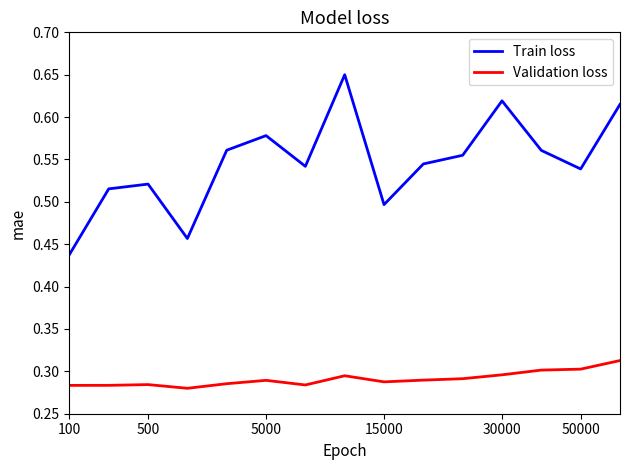

True or false: Validation loss and Train loss cross at least once.

False